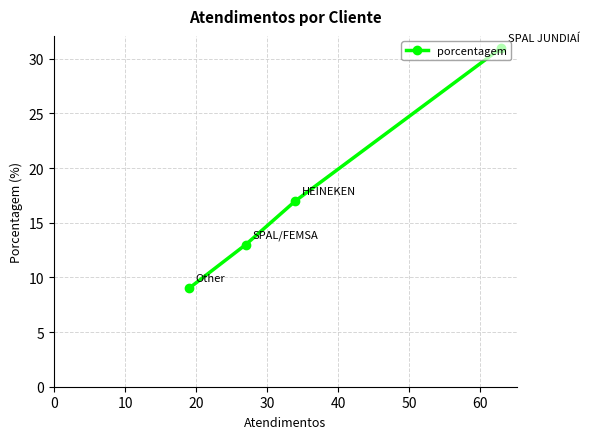

Reading left to right, what are all the values shown in this chart?

9	13	17	31